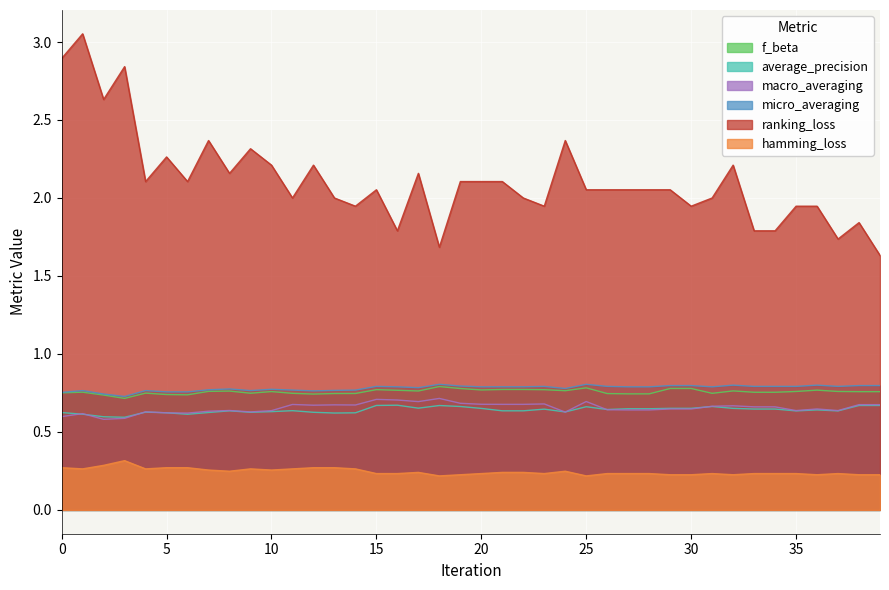

At 19, list the series in order from smallest to largest.

hamming_loss, average_precision, macro_averaging, f_beta, micro_averaging, ranking_loss